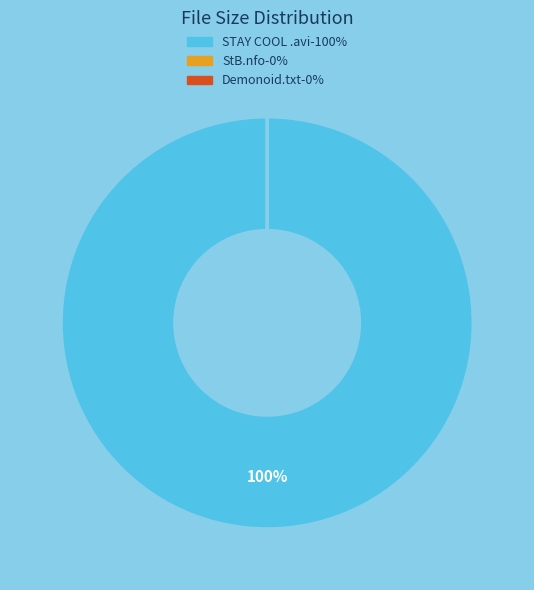

To the nearest percent, what is the difference between the largest and smallest slice percentages?

100%